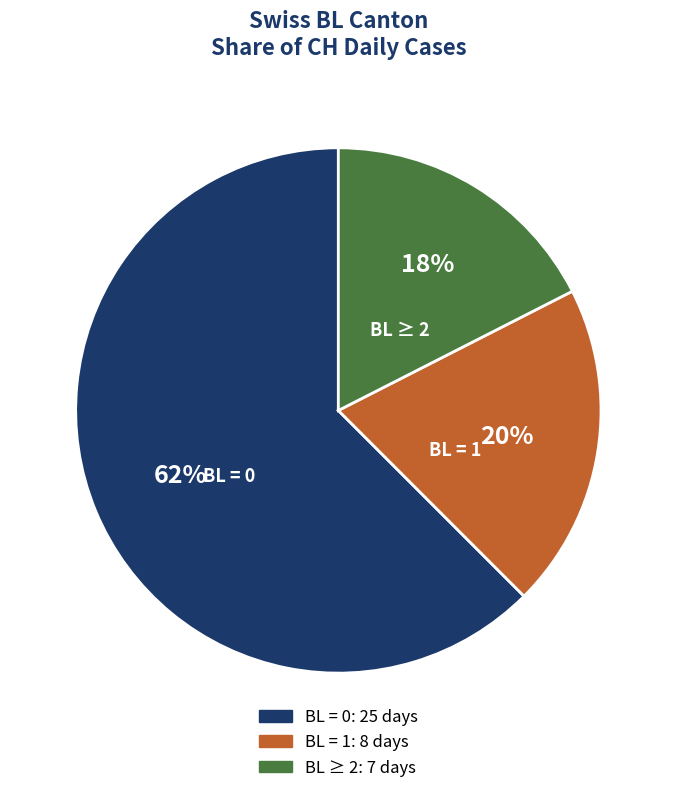

To the nearest percent, what is the average slice percentage?

33%